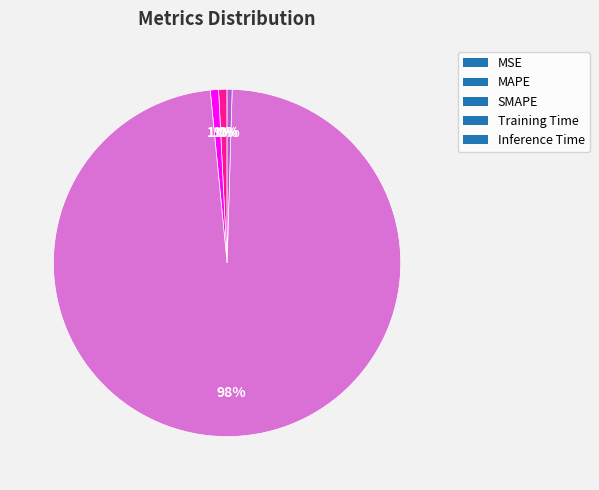

Which has a higher value, Training Time or Inference Time?

Training Time